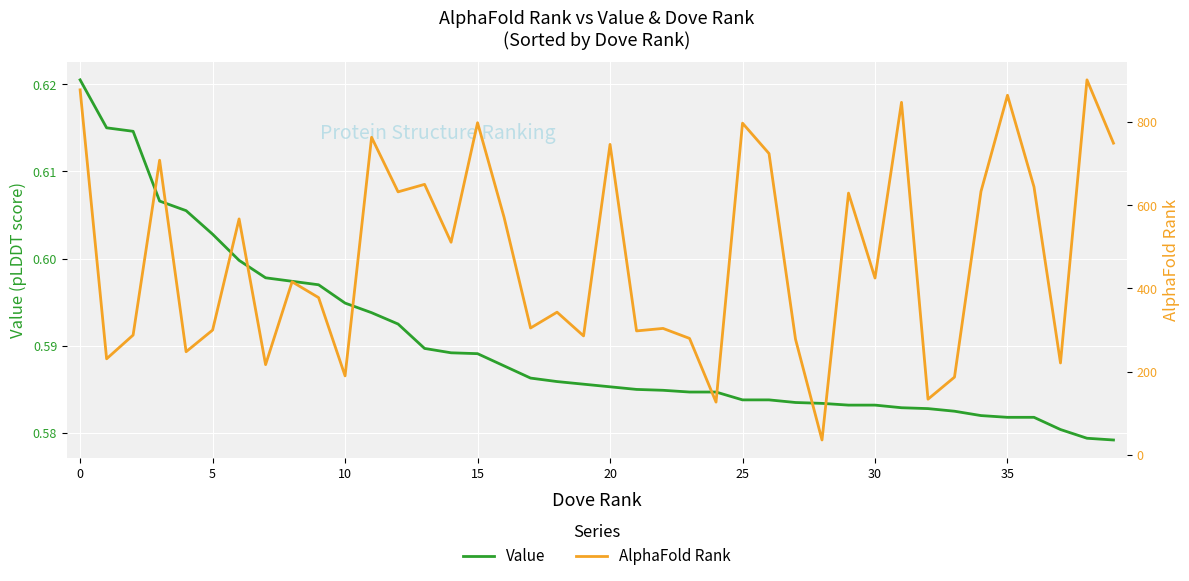

Rank the series at 17 from highest to lowest value.

AlphaFold Rank, Value